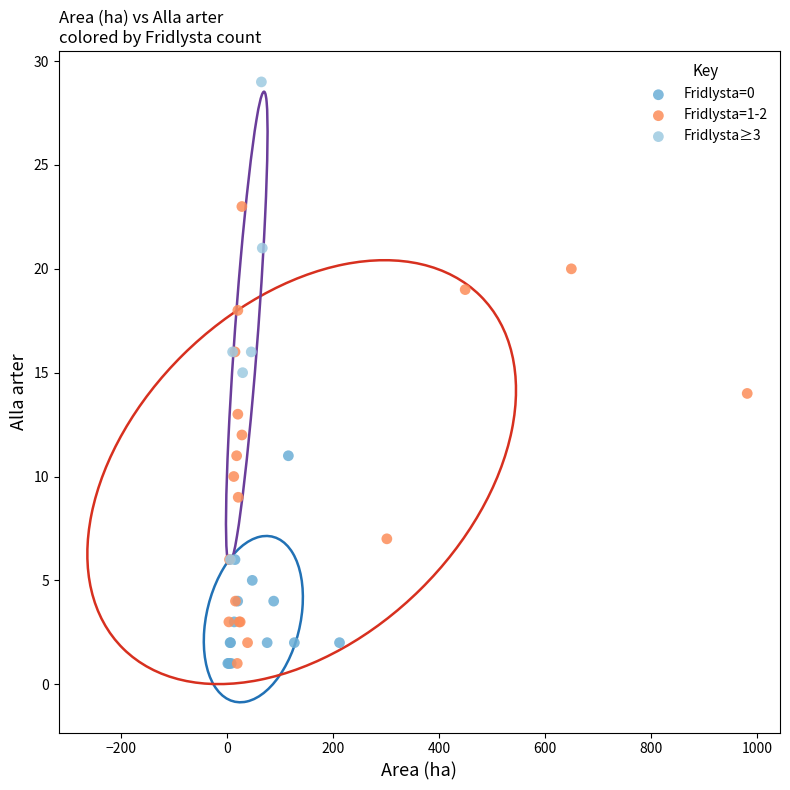

Which series contains the highest Y value?

Fridlysta≥3